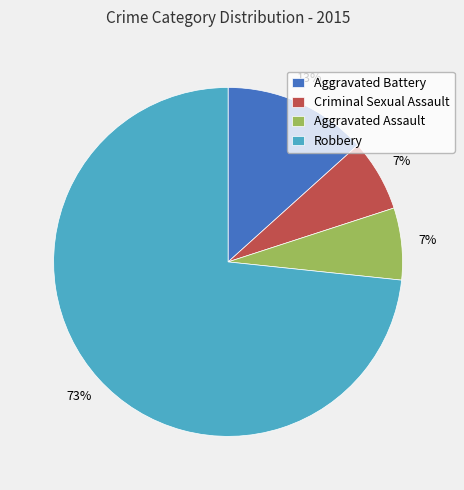

Is the sum of Criminal Sexual Assault and Aggravated Assault greater than half?

No